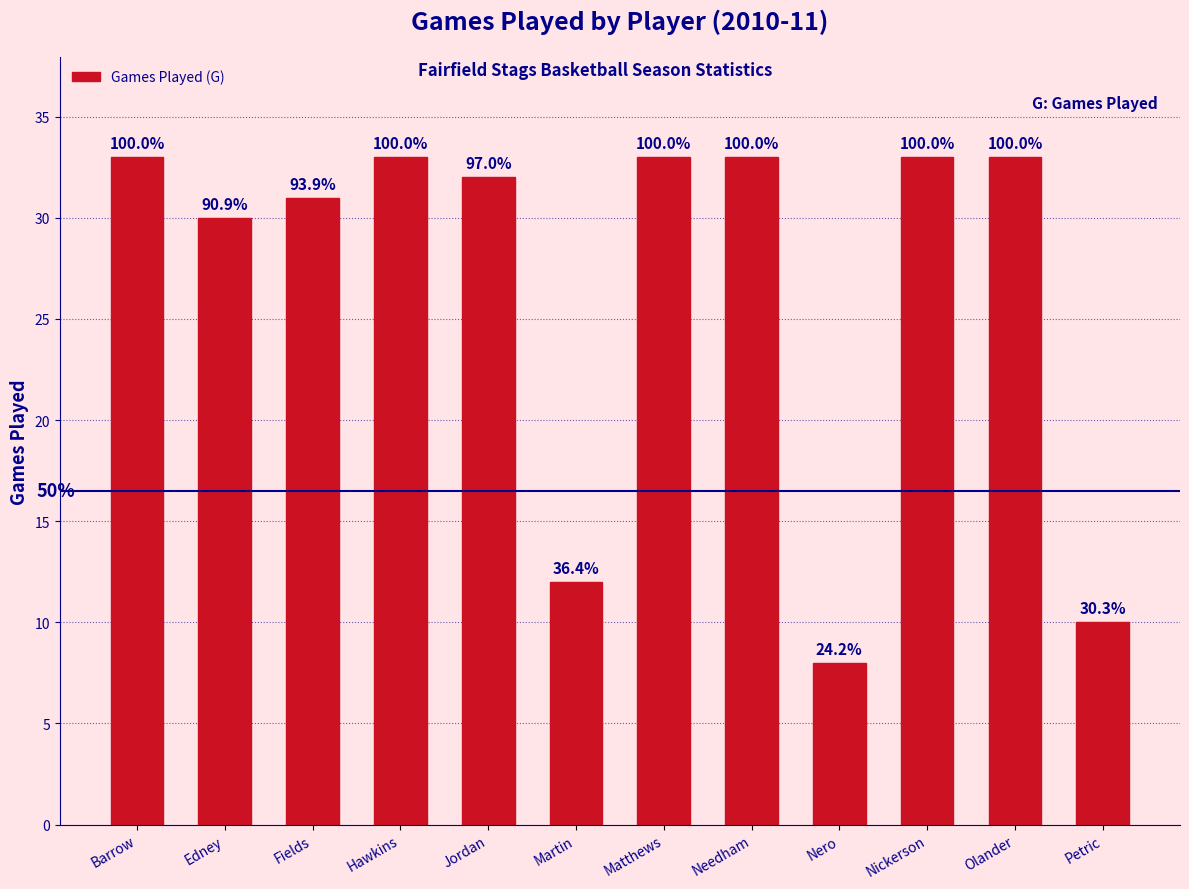

Reading left to right, list all the values displayed in this chart.

33	30	31	33	32	12	33	33	8	33	33	10